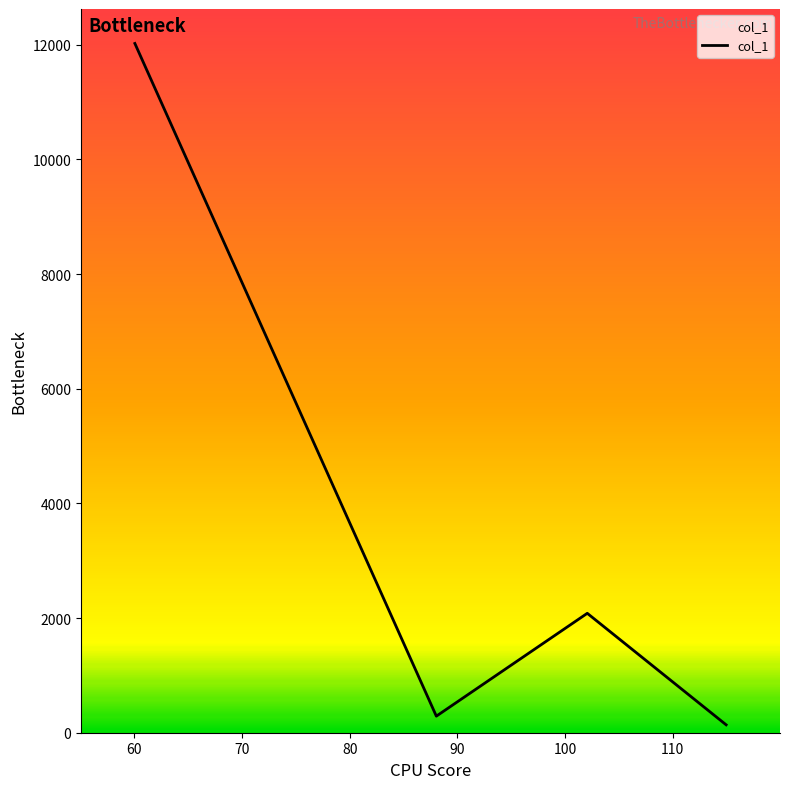

What is the greatest value displayed?

12024.2